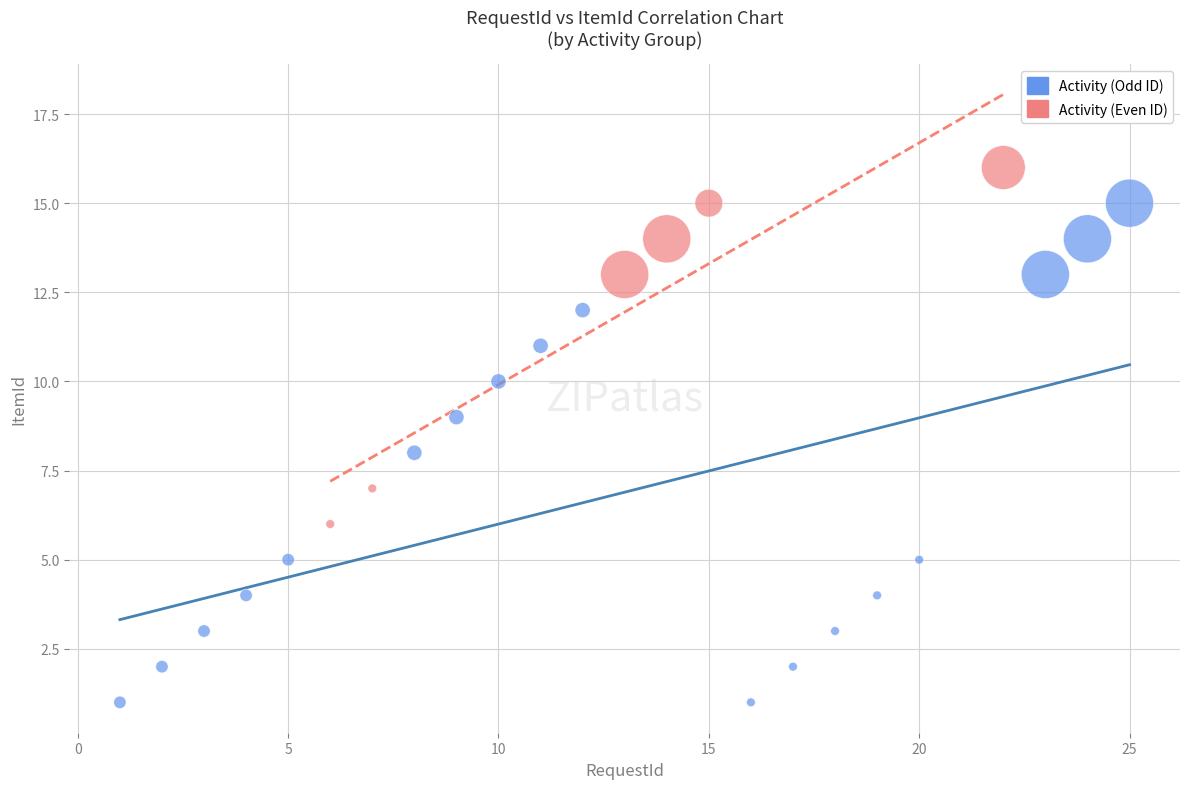

Which series contains the lowest Y value?

Activity (Odd ID)